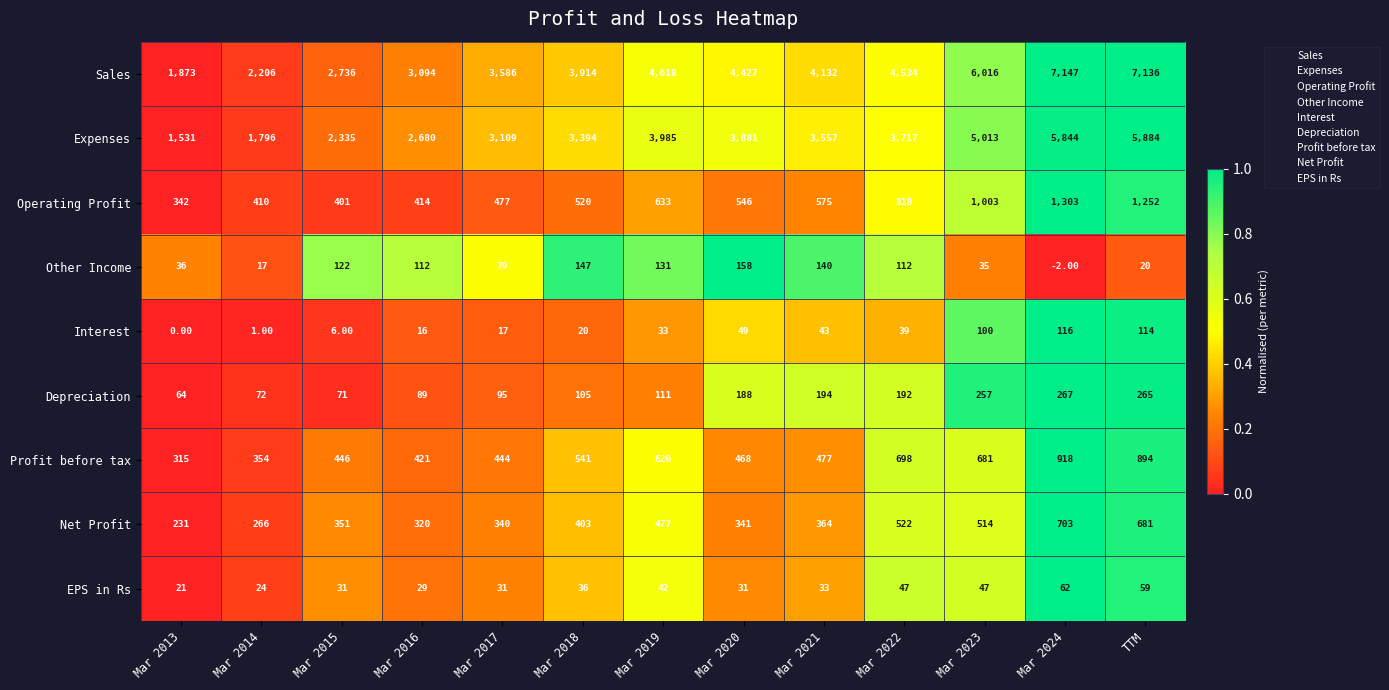

What is the spread (max minus min) of values at Mar 2023?

5981